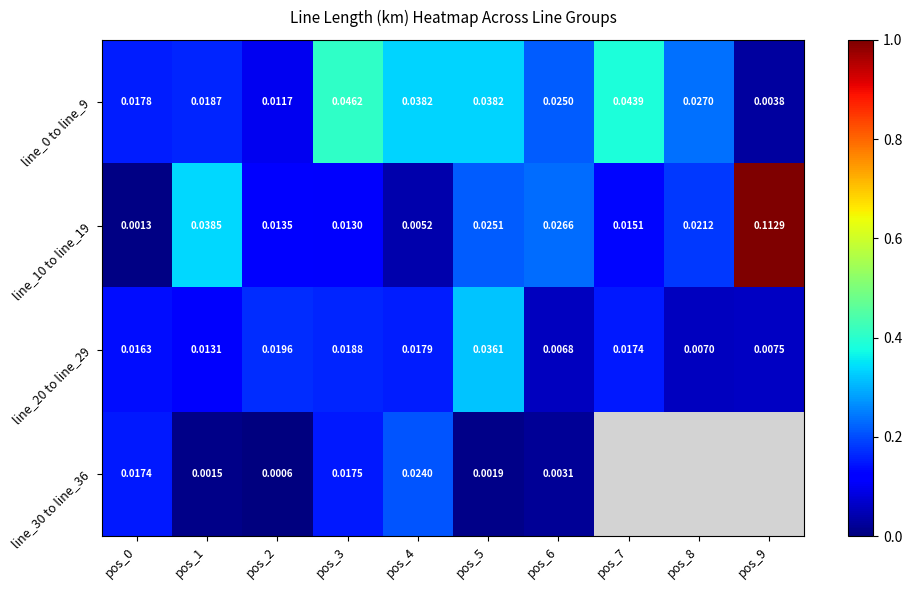

Is the value of line_10 to line_19 at pos_0 greater than the value of line_0 to line_9 at pos_6?

No